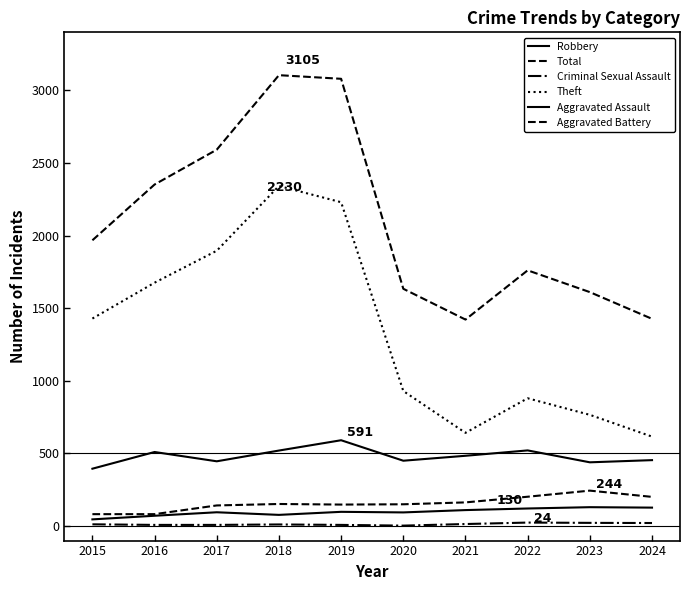

What is the value of the Aggravated Battery point at the 7th from the left?

163